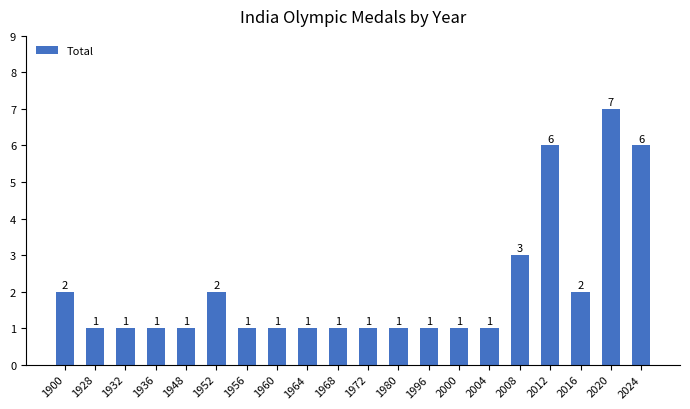

Reading left to right, extract all data points from this chart.

2	1	1	1	1	2	1	1	1	1	1	1	1	1	1	3	6	2	7	6